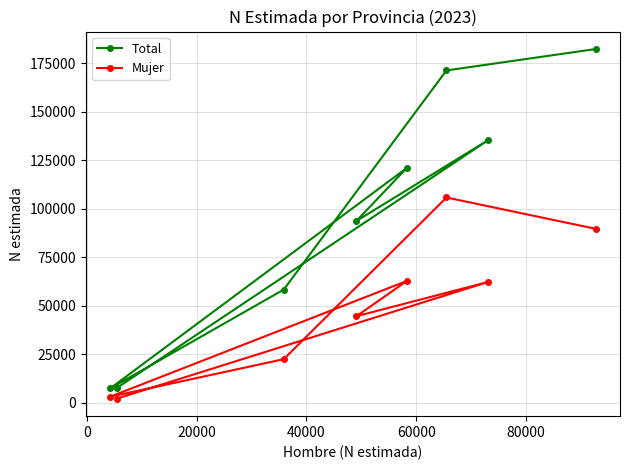

True or false: Mujer has more than 1 points higher than both neighbors.

True